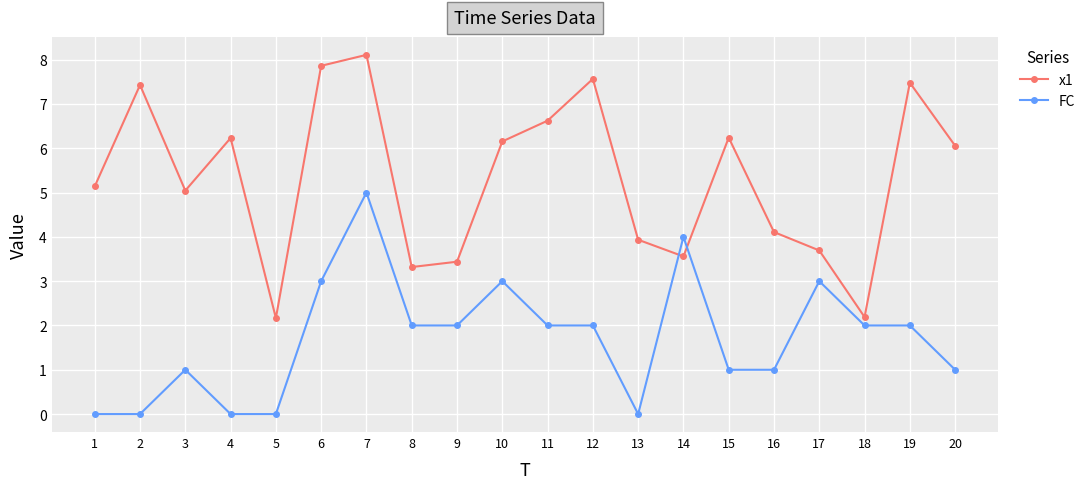

At which label is x1 closest to 5?

3